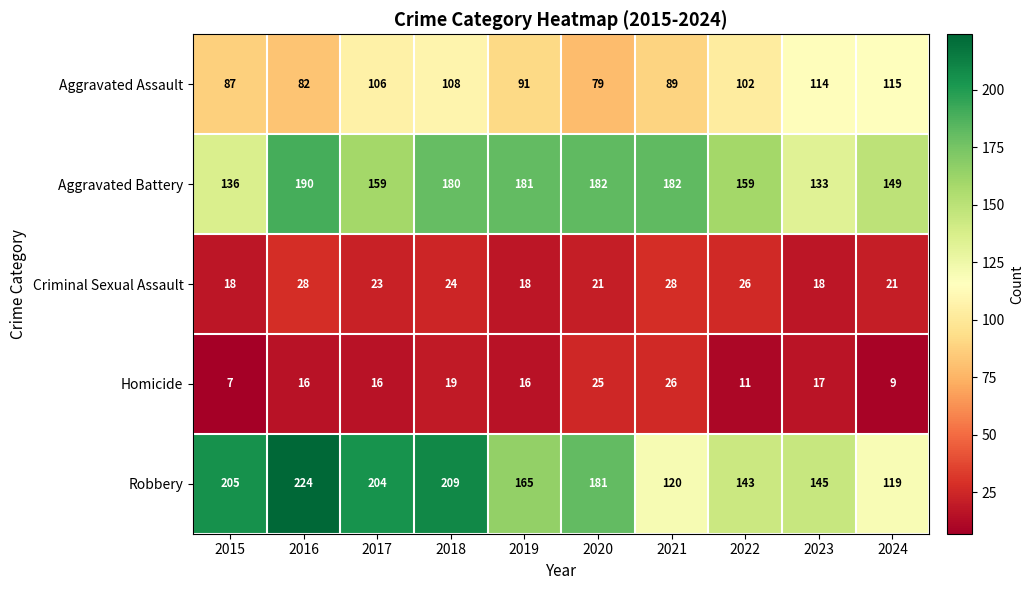

Is the value of Robbery at 2021 greater than the value of Criminal Sexual Assault at 2016?

Yes